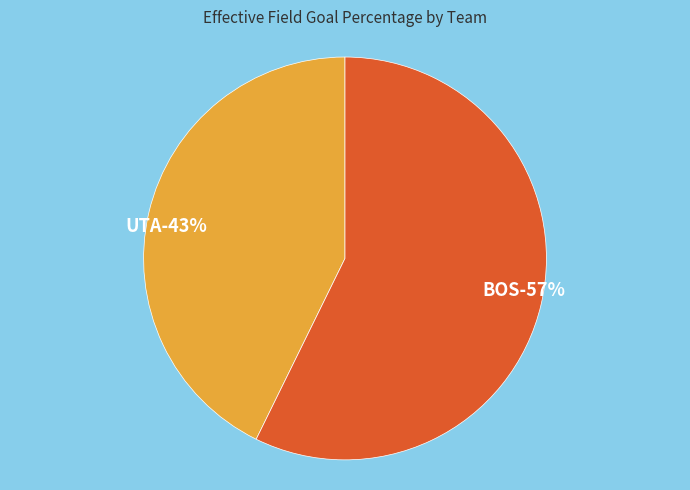

Does any single category account for the majority?

Yes